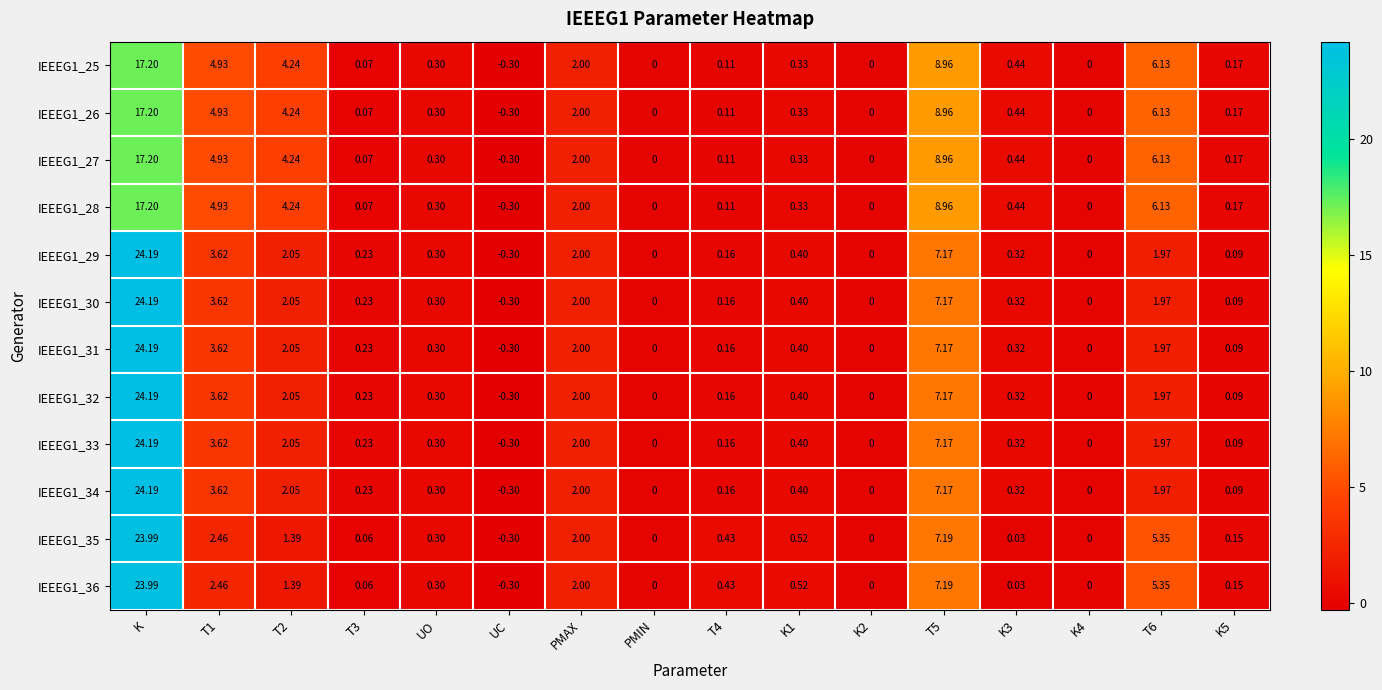

At which label does IEEEG1_31 reach its minimum?

UC